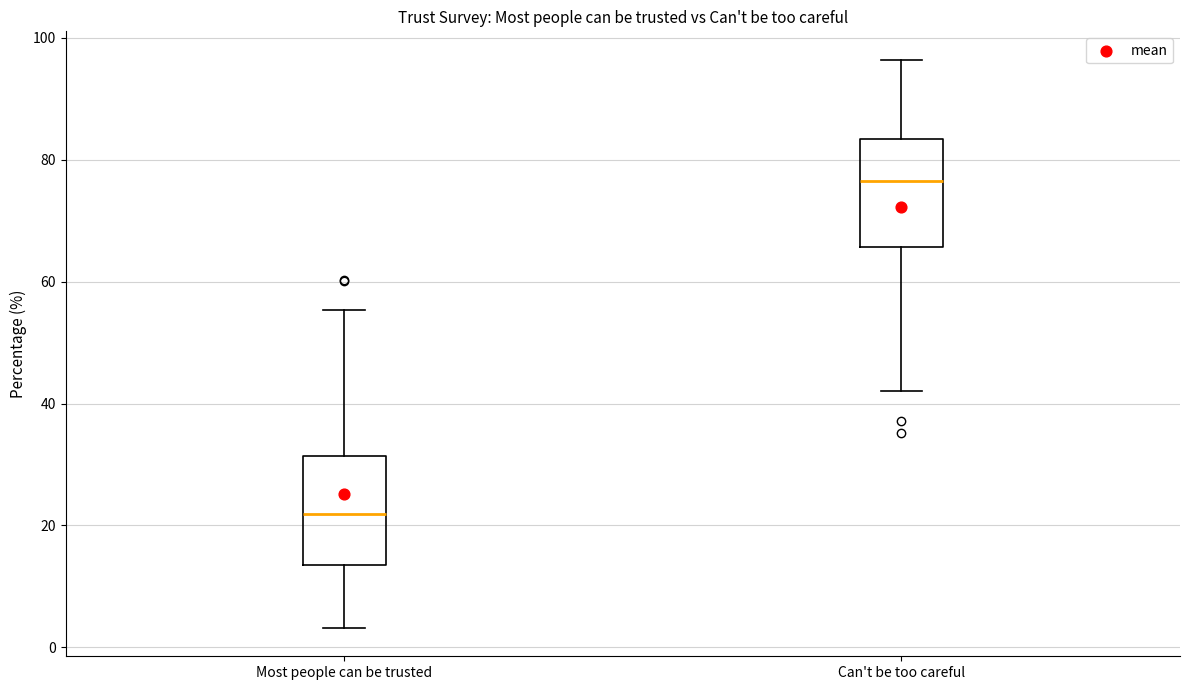

Reading left to right, transcribe this box plot: for each box, give where its median line is, the range the box spans, and where its two whiskers end, as read against the y-axis. The values are not printed on the chart, so give them approximately, as read against the axis.

Most people can be trusted: median 22, box 14 to 32, whiskers 4 to 56
Can't be too careful: median 76, box 66 to 84, whiskers 42 to 96